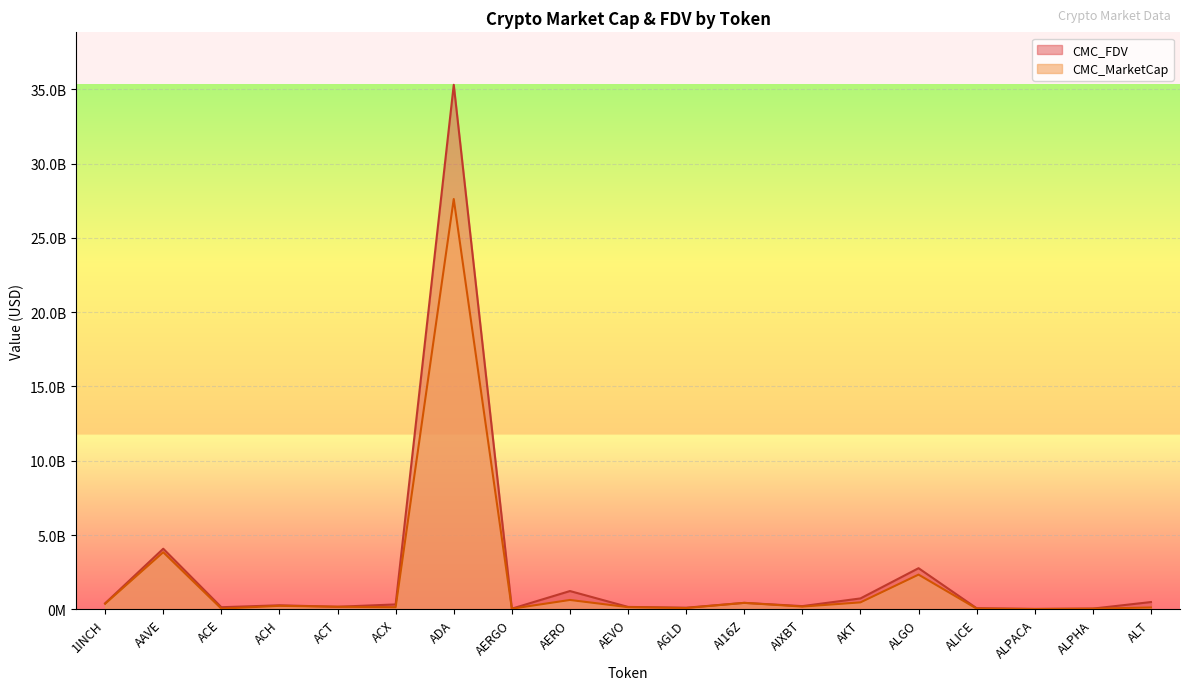

How many data points in CMC_FDV are less than 272837469?

9